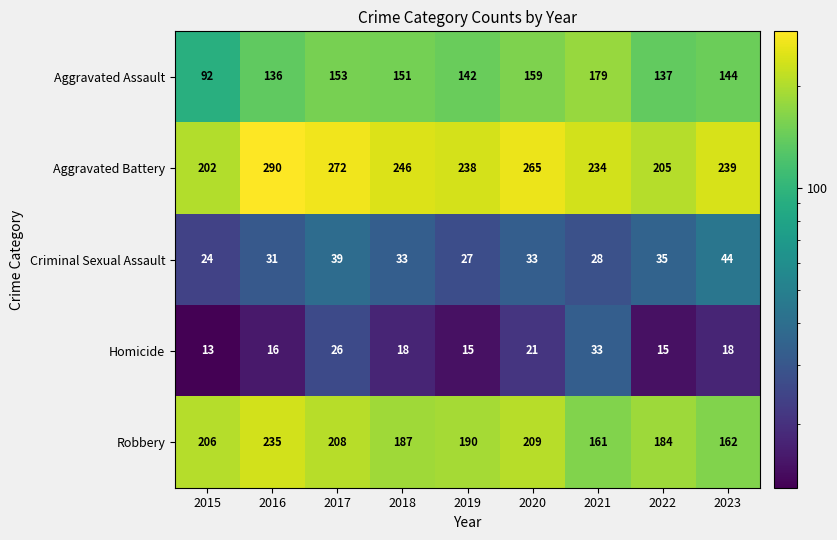

Which series has the largest total across all categories?

Aggravated Battery